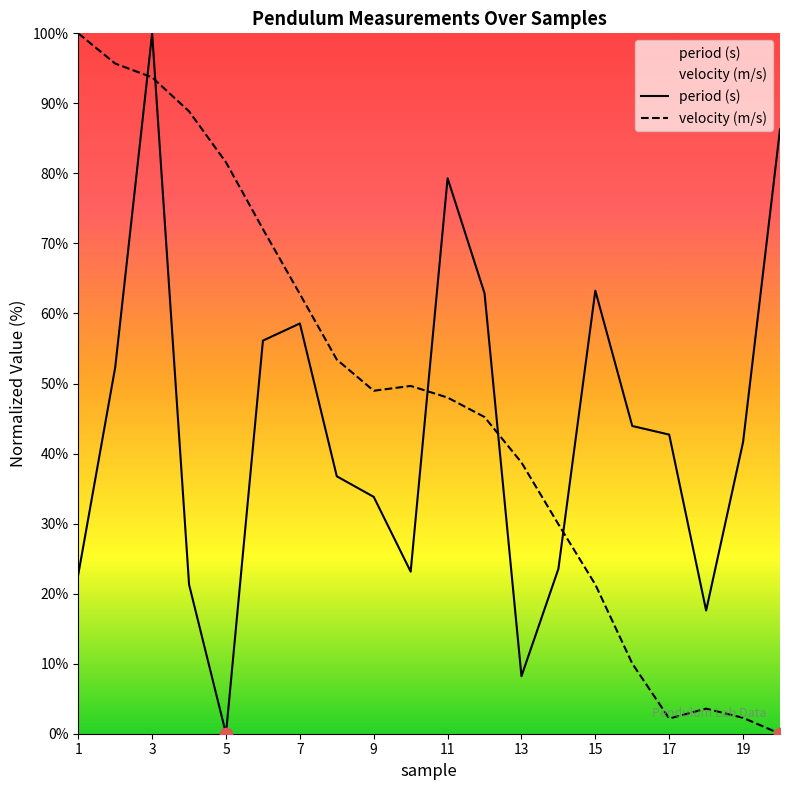

At how many categories does at least one series exceed 92?

3